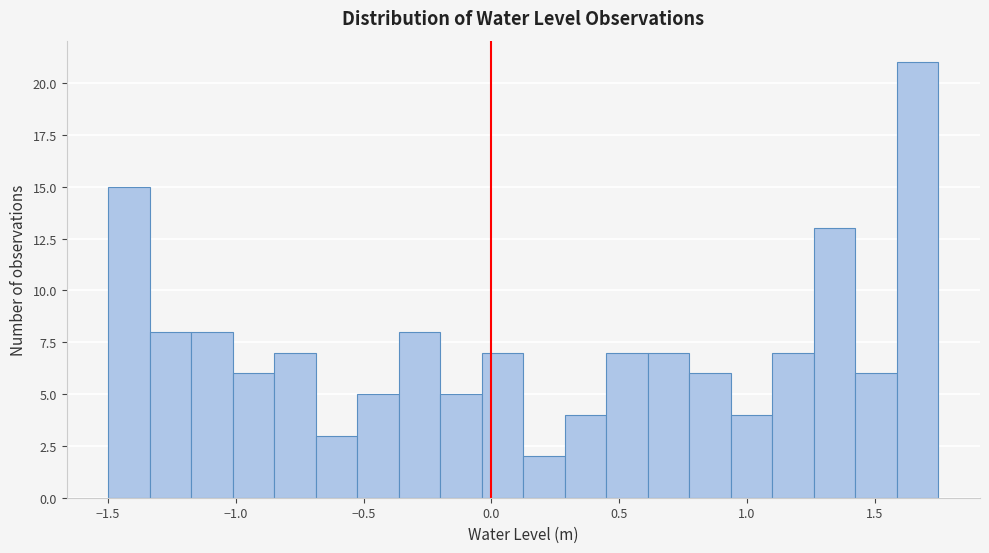

Read against the x-axis, roughly where is the centre of the tallest bar?

1.65